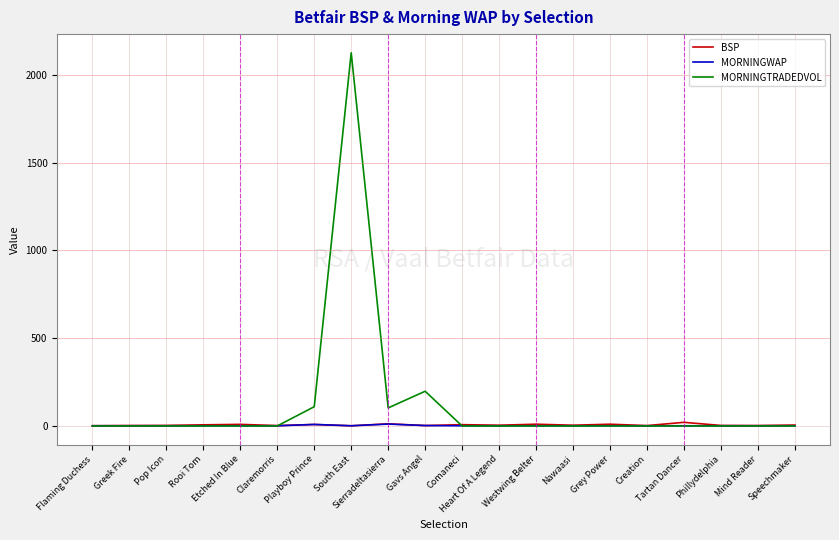

After their last crossing, which series has the higher values: MORNINGWAP or MORNINGTRADEDVOL?

MORNINGWAP